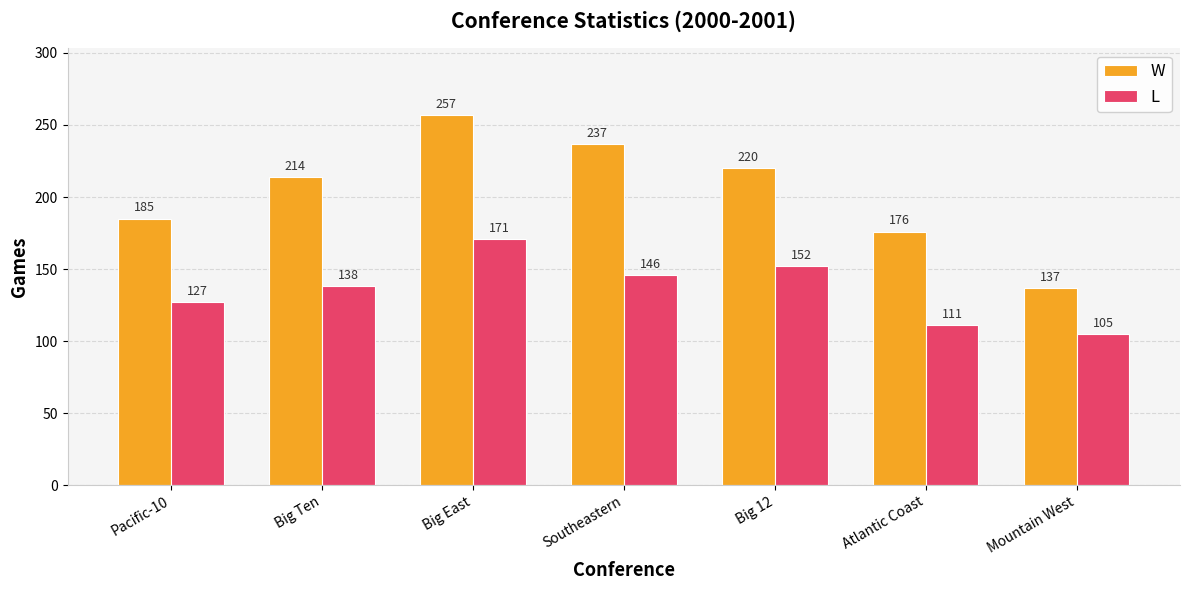

Read the W value at Atlantic Coast, to the nearest 5.

175